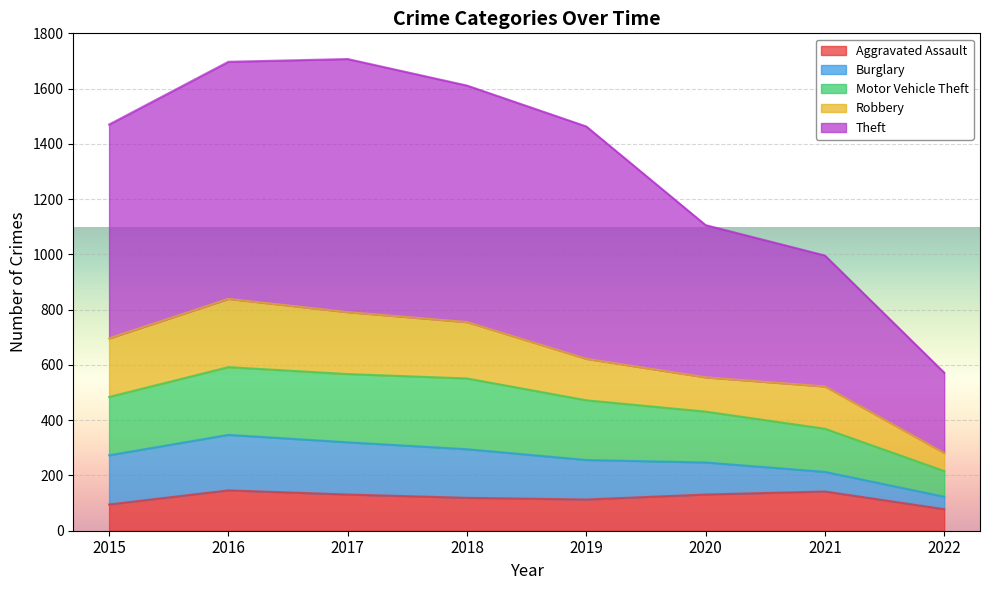

Is the value of Aggravated Assault at 2015 greater than the value of Theft at 2018?

No